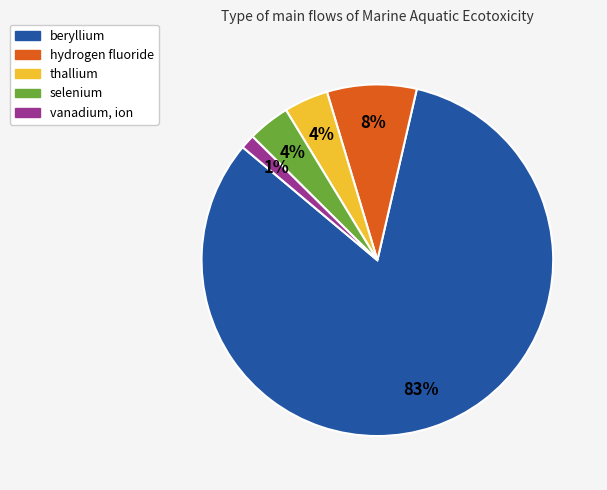

What is the smallest slice in the pie chart?

vanadium, ion